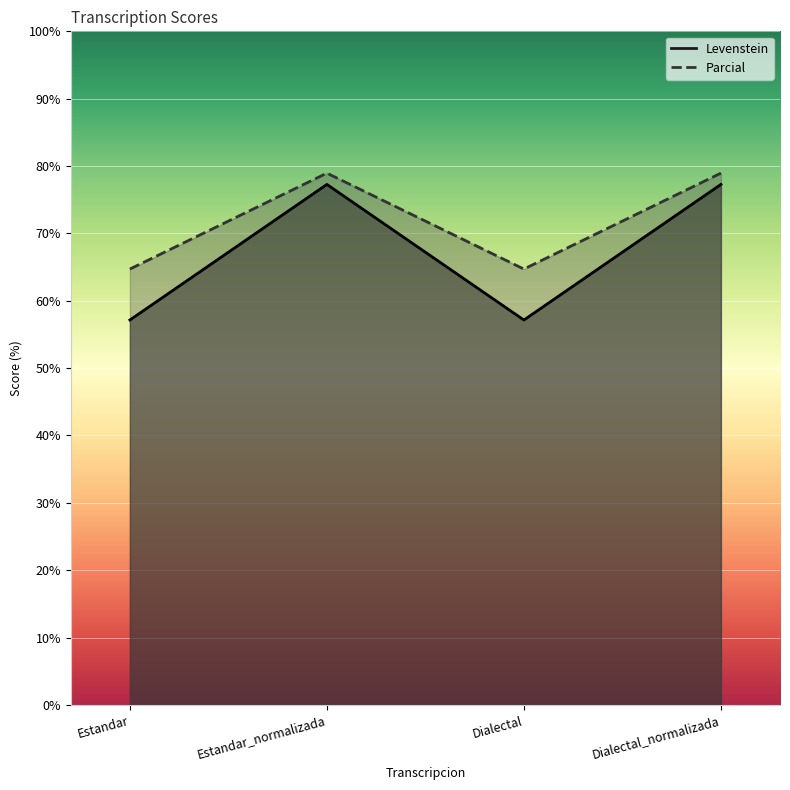

At which category does the chart reach its minimum across all series?

Estandar